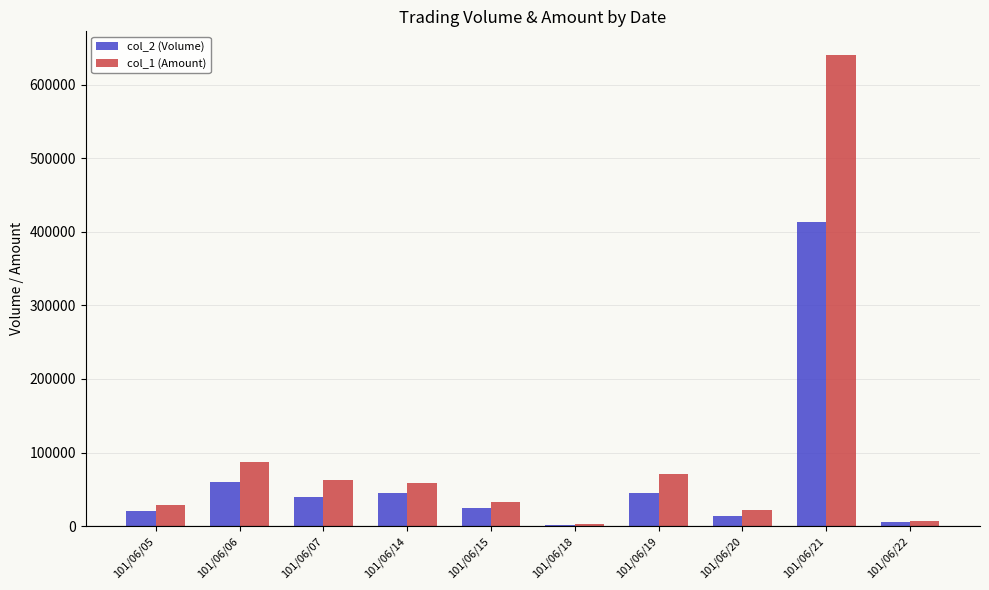

Which series has the largest total across all categories?

col_1 (Amount)